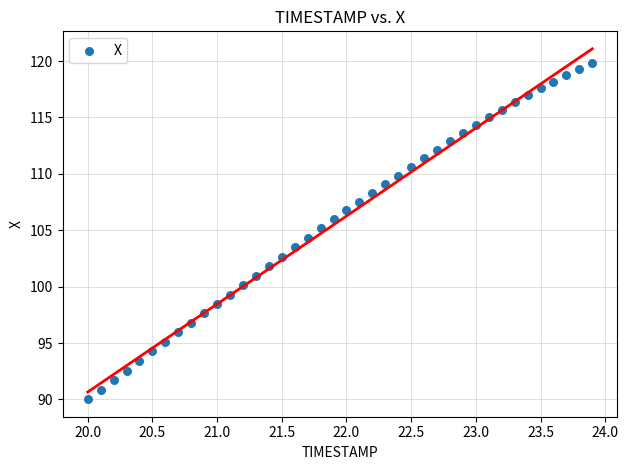

What is the range of Y values (max minus min)?

29.8